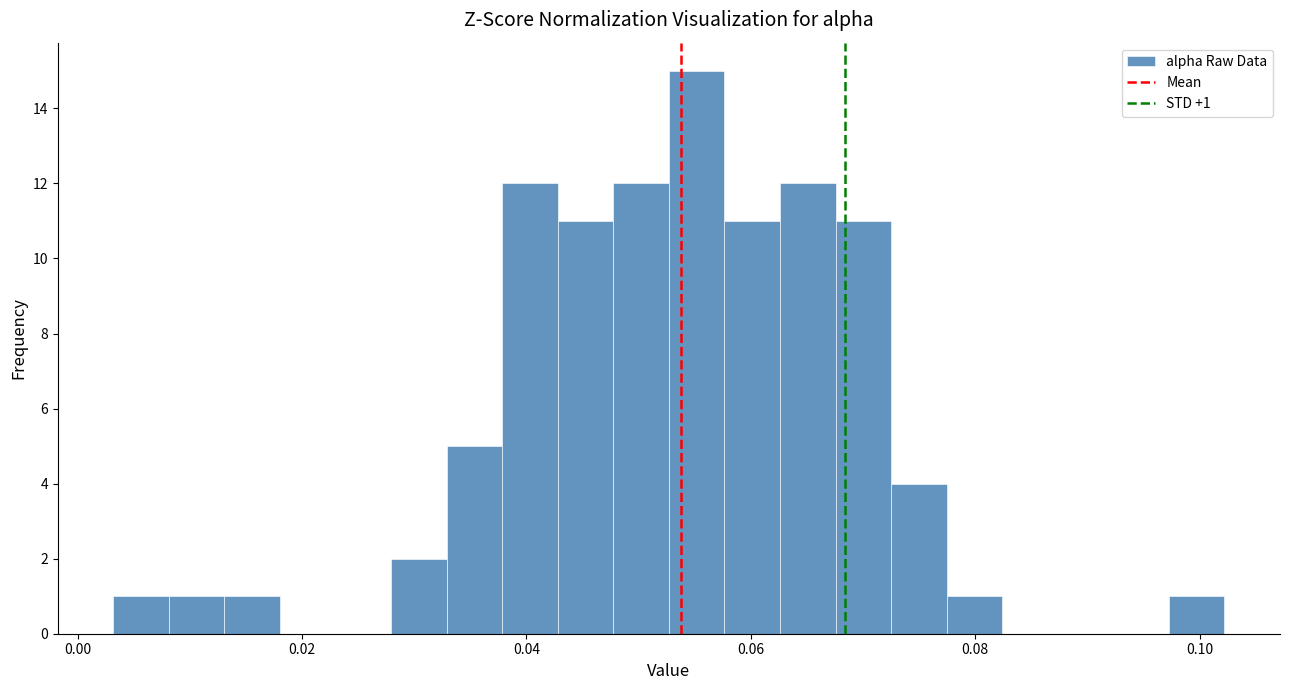

Read against the x-axis, roughly where is the centre of the tallest bar?

0.056